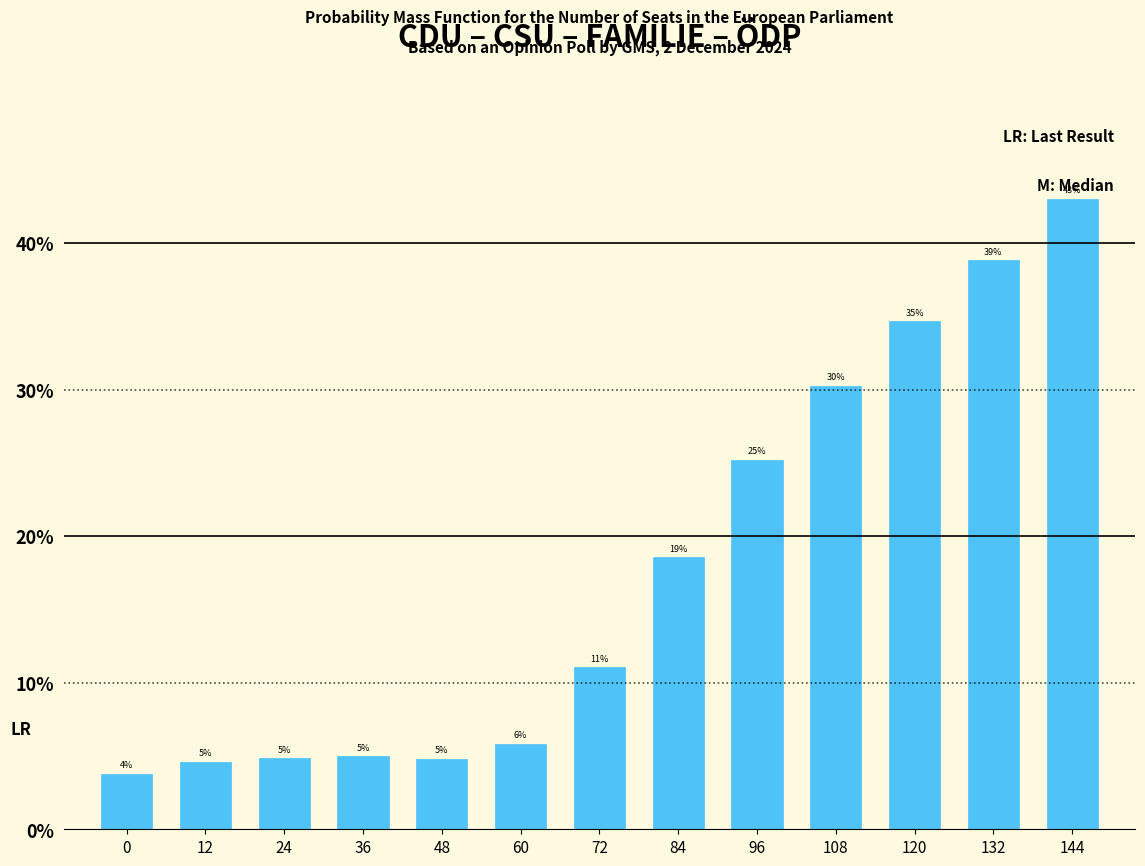

Read the value at 12.

4.6